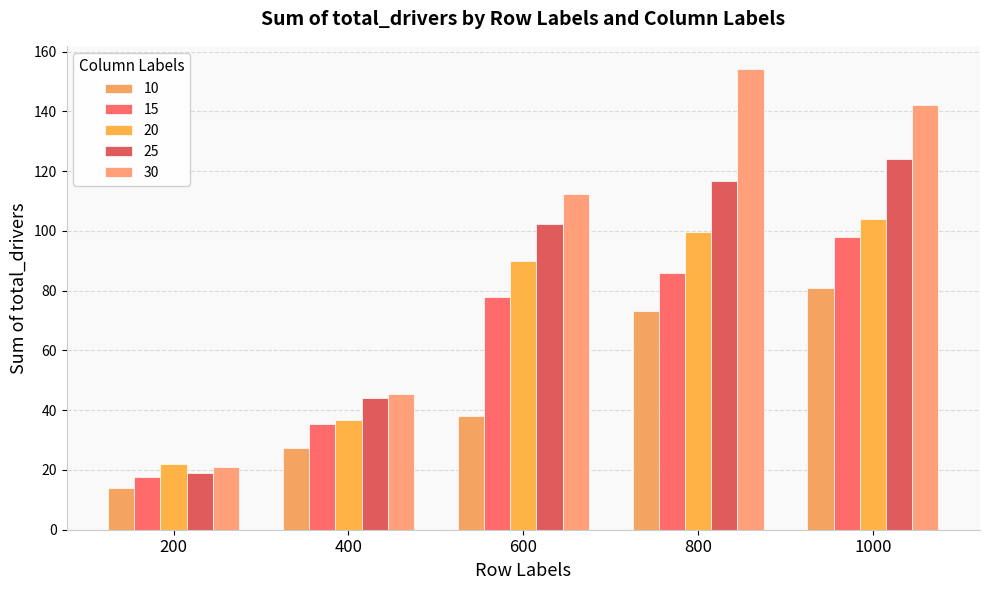

Which series has the largest total across all categories?

30